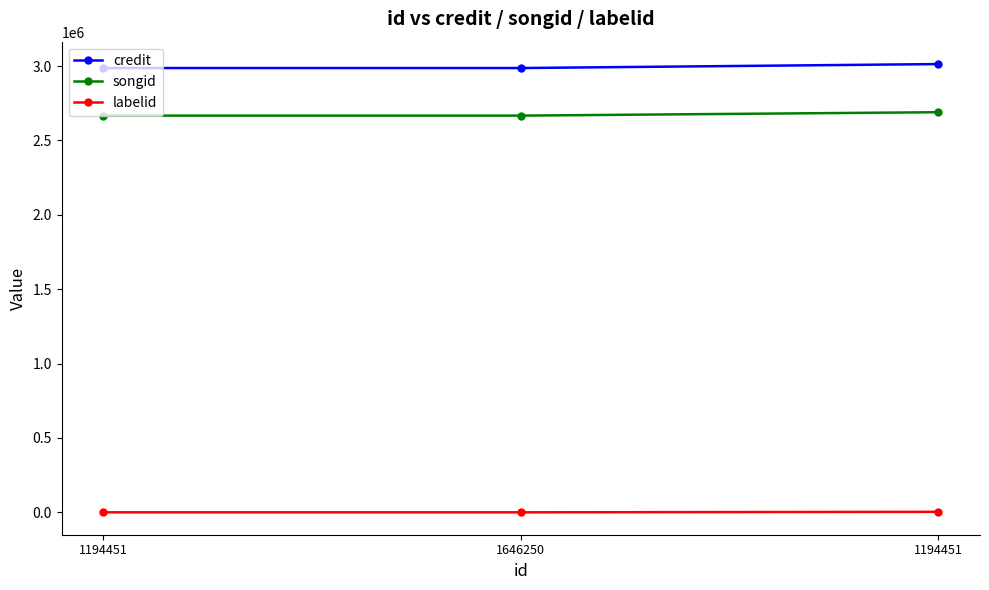

Where is credit nearest to the value 3000225?

1194451